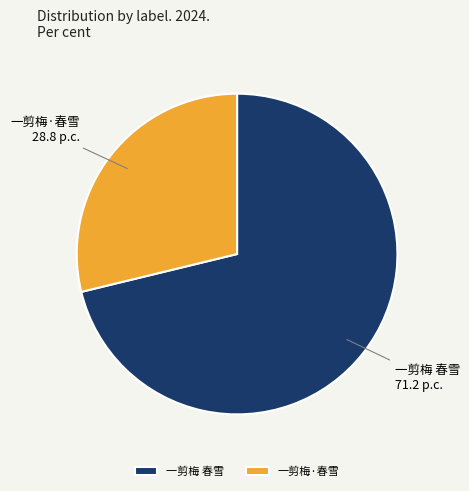

Do 一剪梅 春雪 and 一剪梅·春雪 together represent more than half of the pie?

Yes